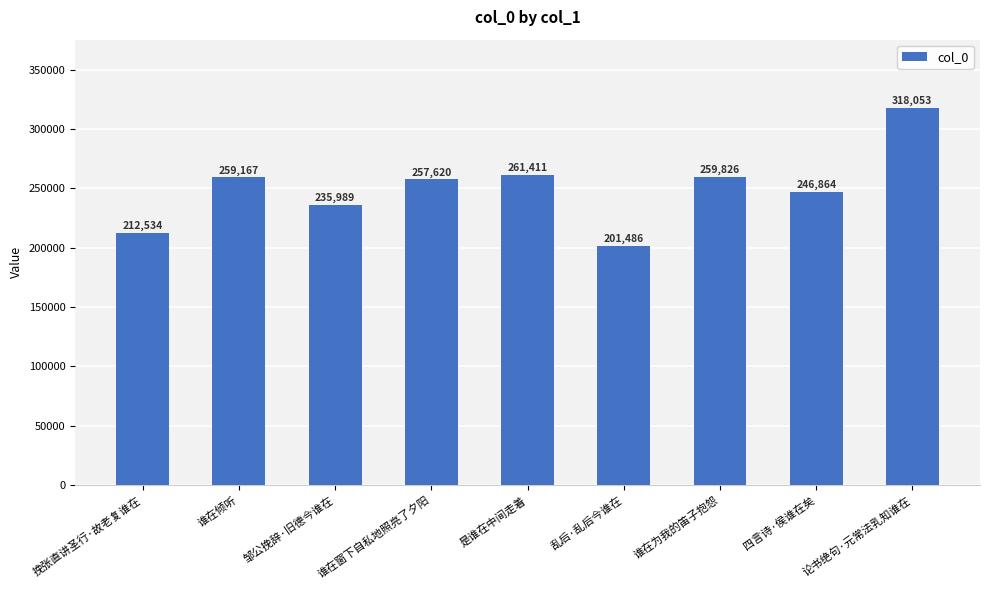

What position from the left is 谁在倾听?

2